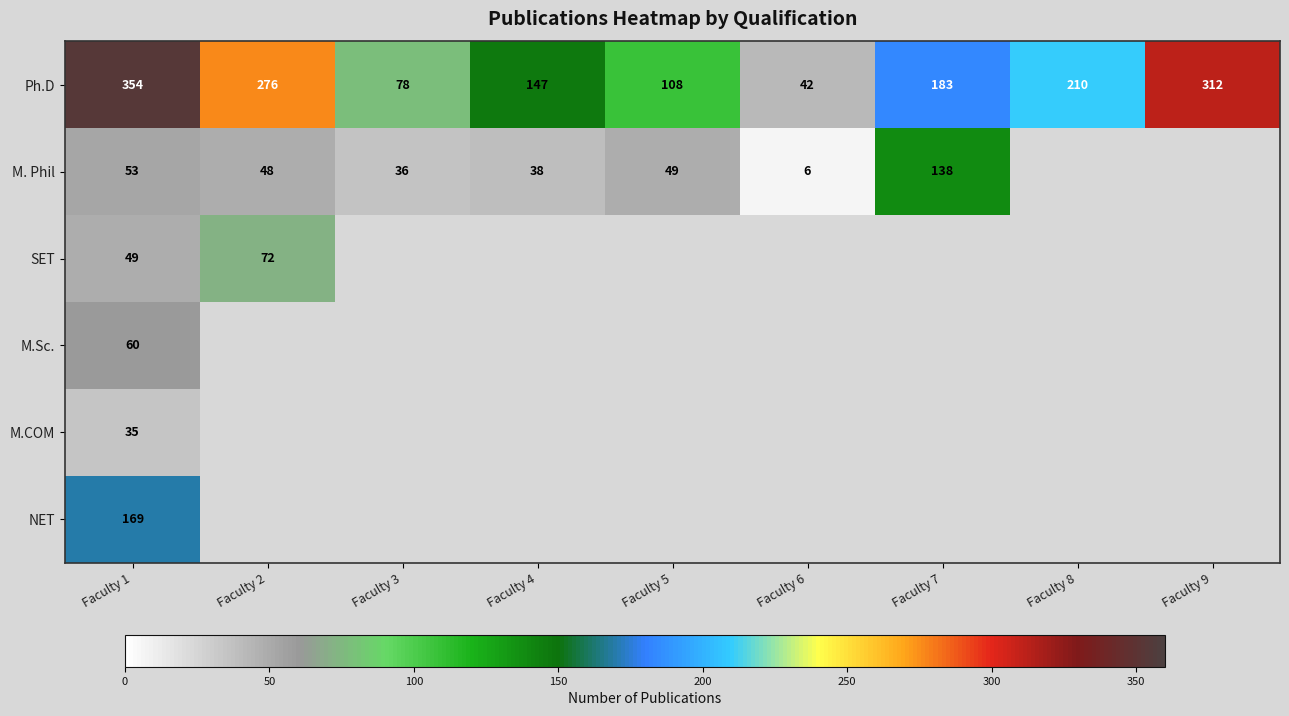

The value of M.COM at Faculty 1 is 35. True or false?

True